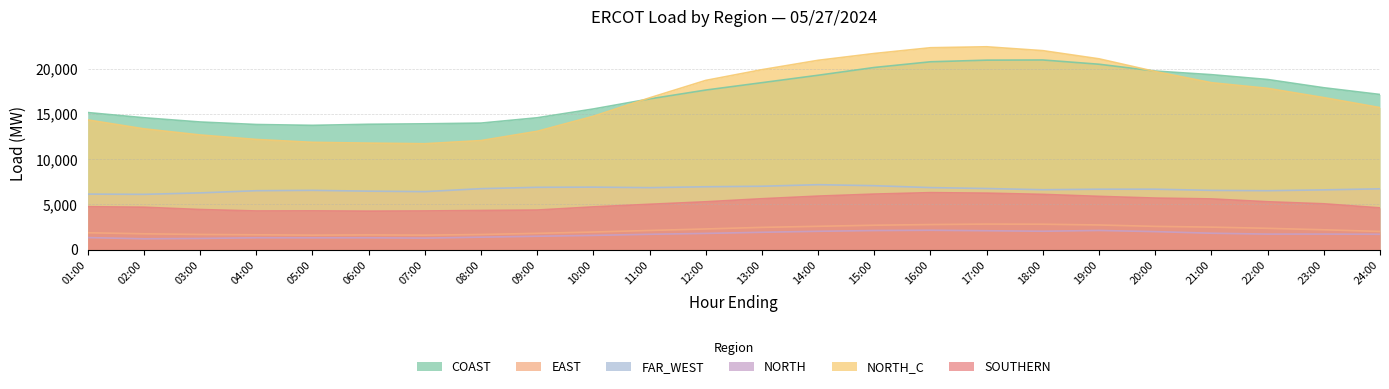

At which label does NORTH first exceed 1709?

12:00